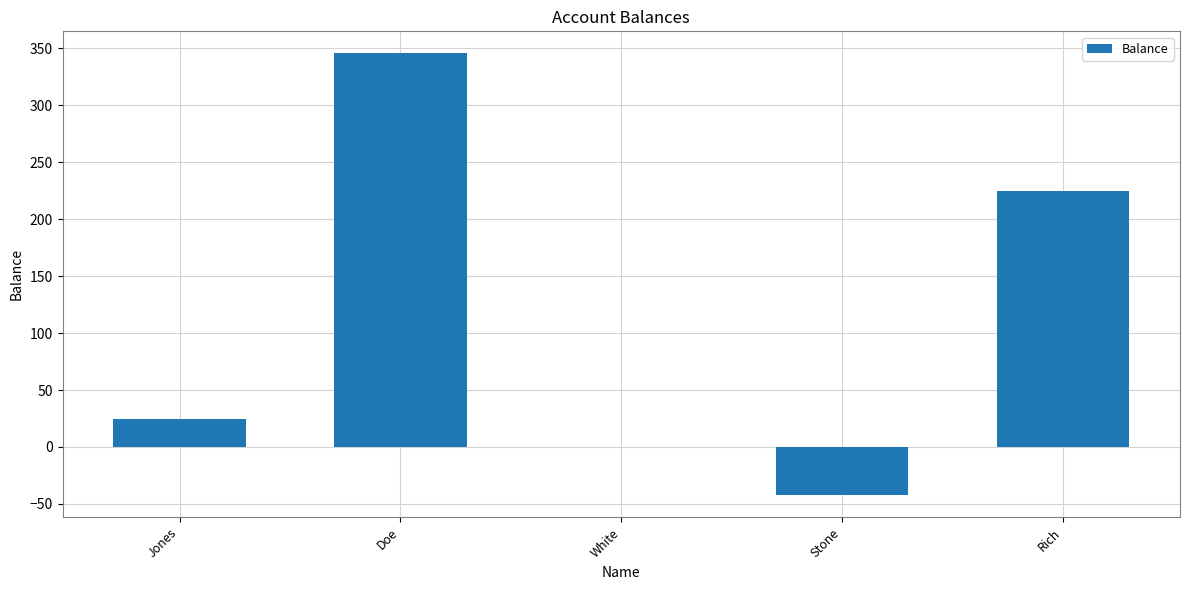

What is the greatest value displayed?

345.7